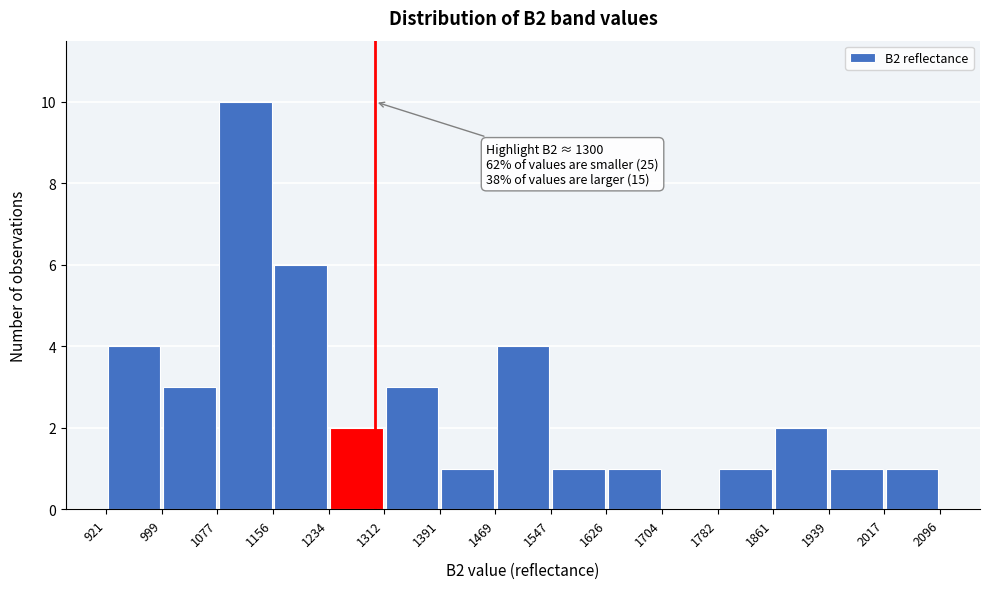

Over which range of the x-axis is the bar tallest?

1077 to 1156